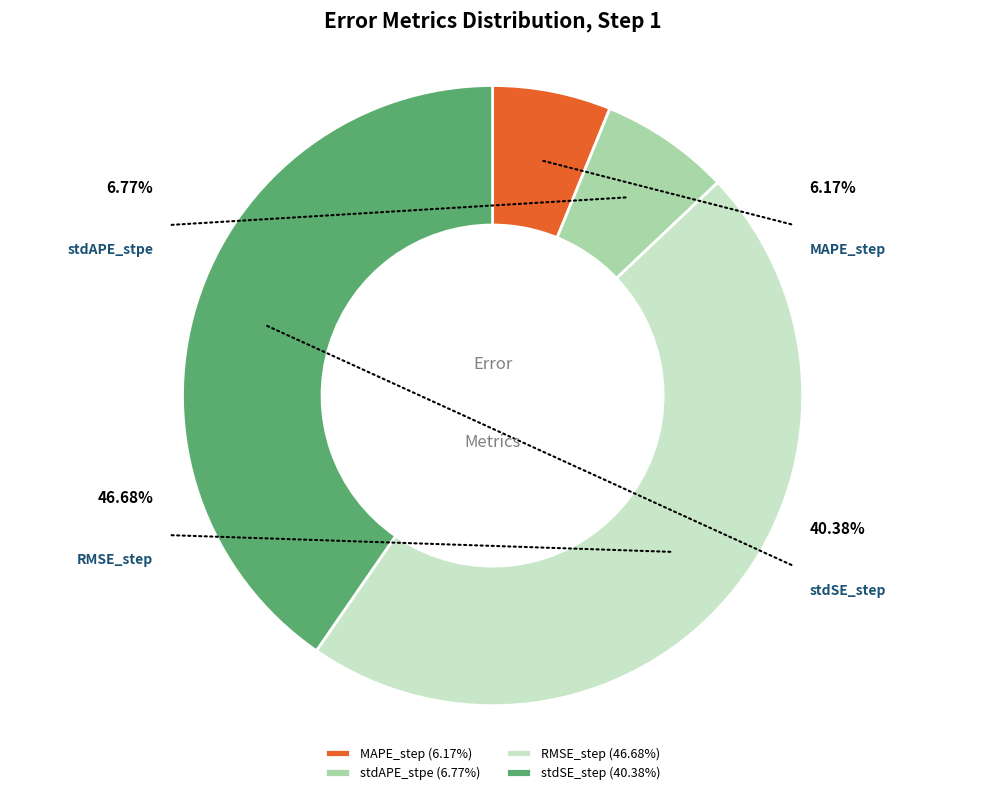

Is it true that MAPE_step is 1% of the pie?

False